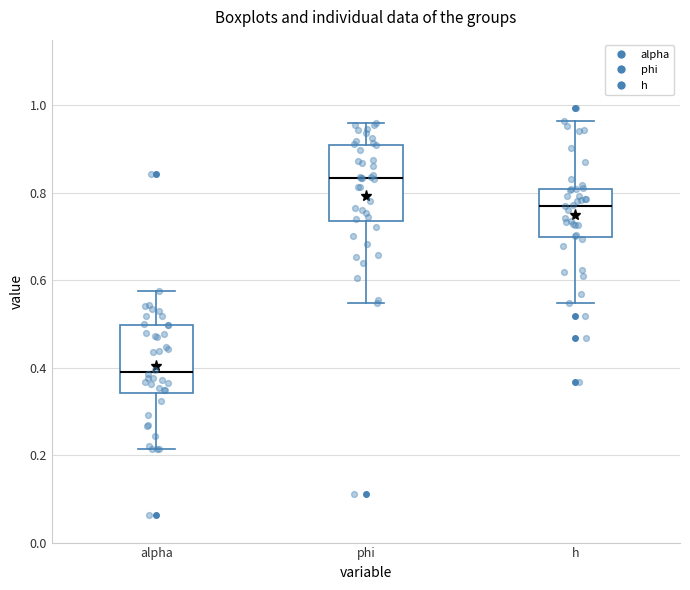

Which box has the highest median line?

phi